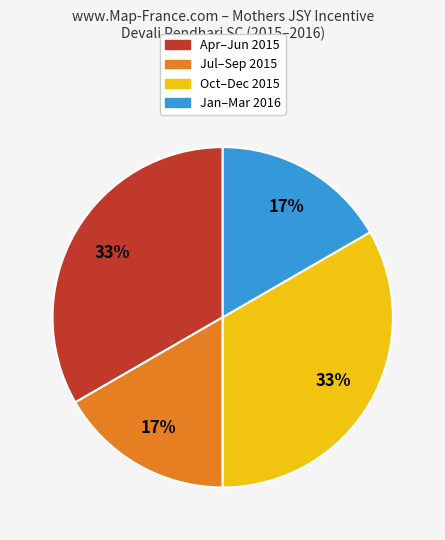

Does any single category account for the majority?

No